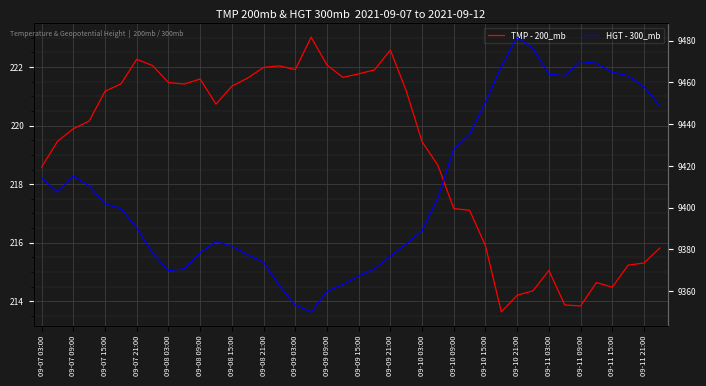

Is this an area chart (filled region under the line)?

No